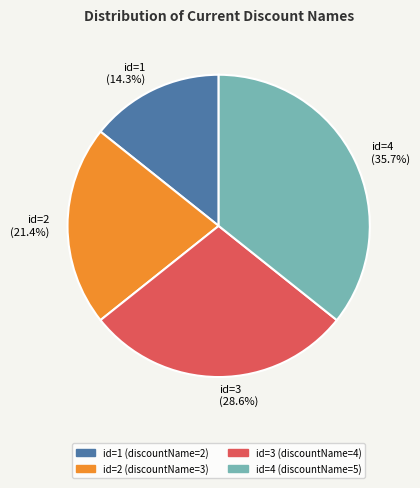

What is the smallest slice in the pie chart?

id=1